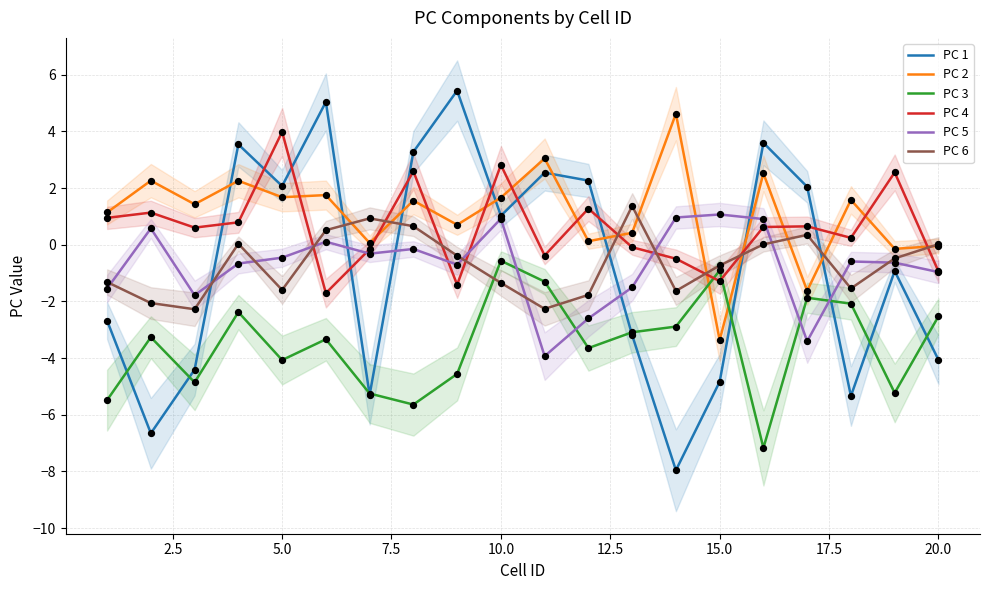

What are all the series names shown in the legend?

PC 1, PC 2, PC 3, PC 4, PC 5, PC 6